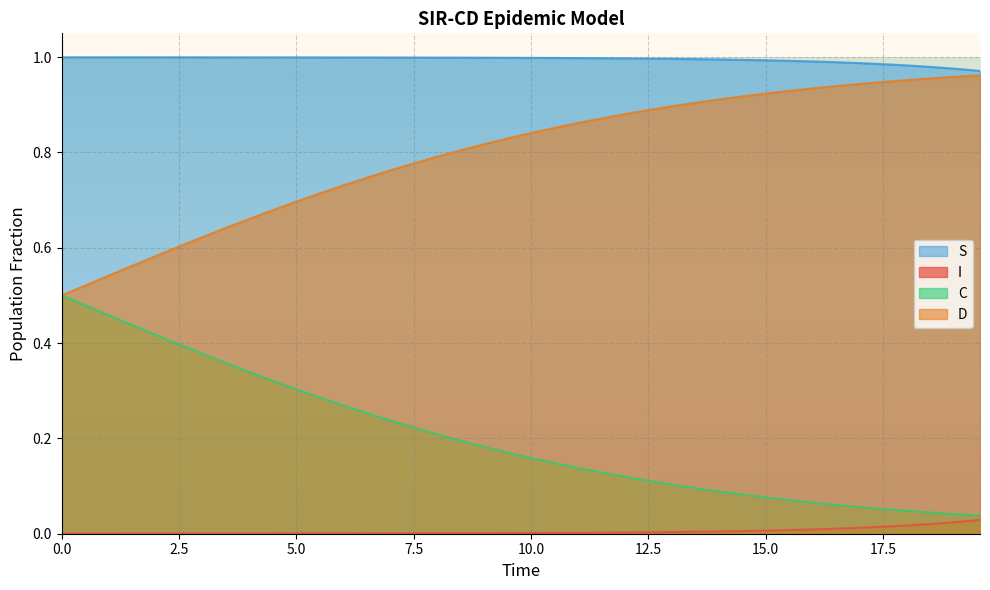

At how many categories does at least one series exceed 0?

40